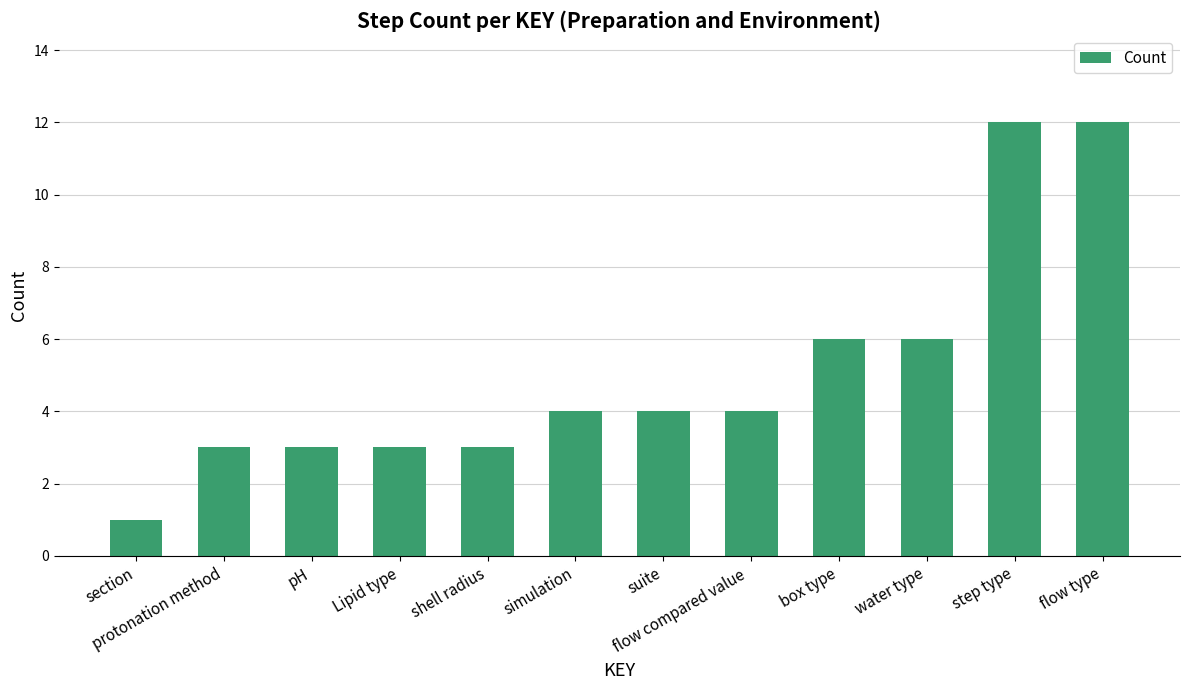

What is the maximum value shown in the chart?

12